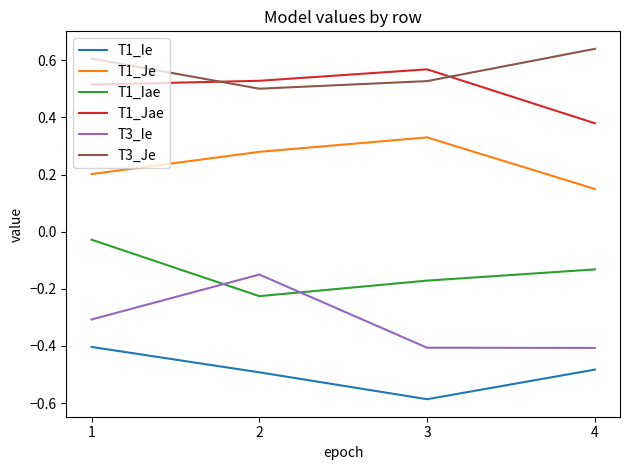

True or false: T3_Je and T1_Jae intersect in this chart.

True